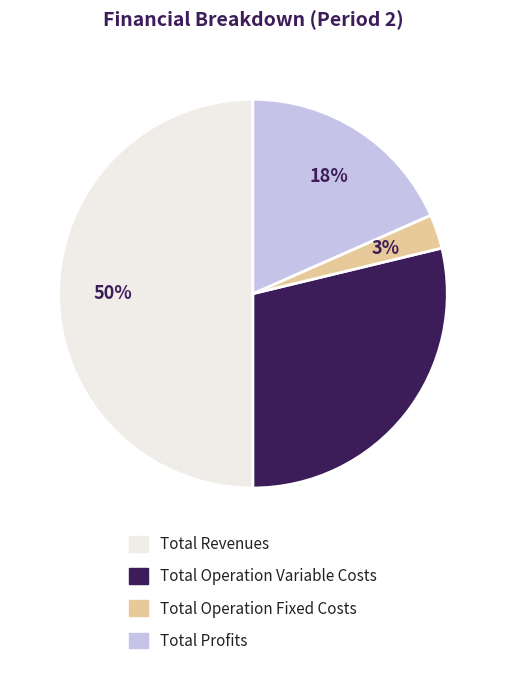

To the nearest percent, what is the average slice percentage?

25%